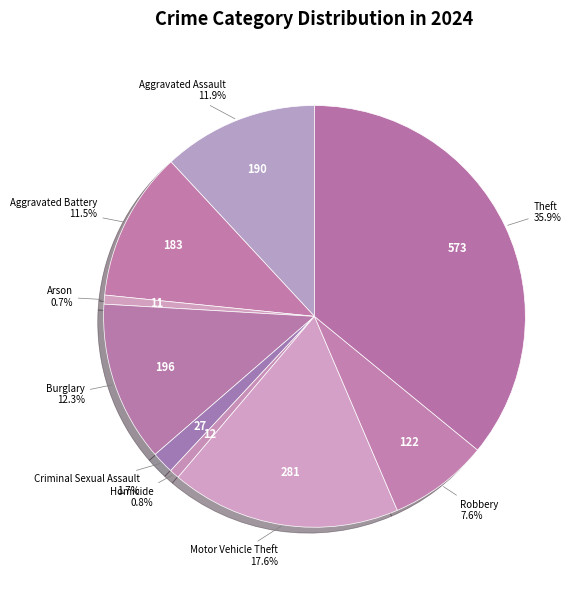

Is there any slice that represents more than half of the pie?

No